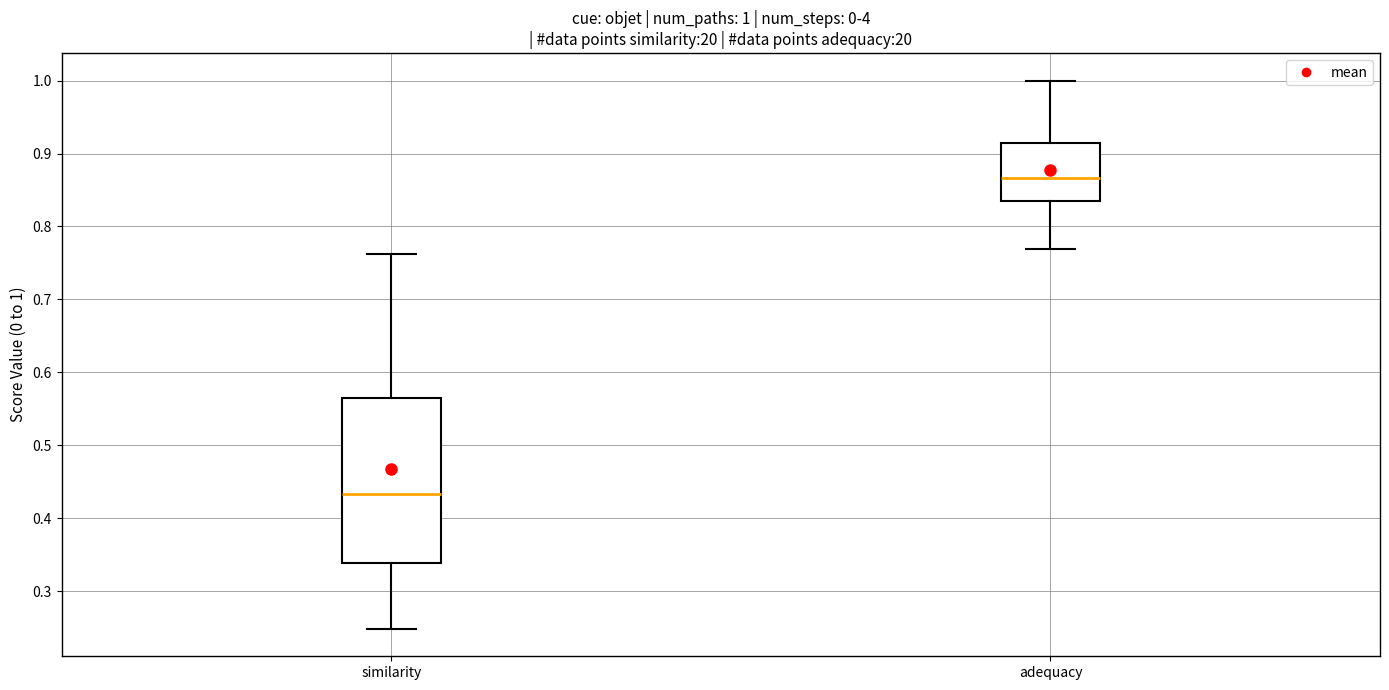

Which box is the tallest, from its lower edge to its upper edge?

similarity